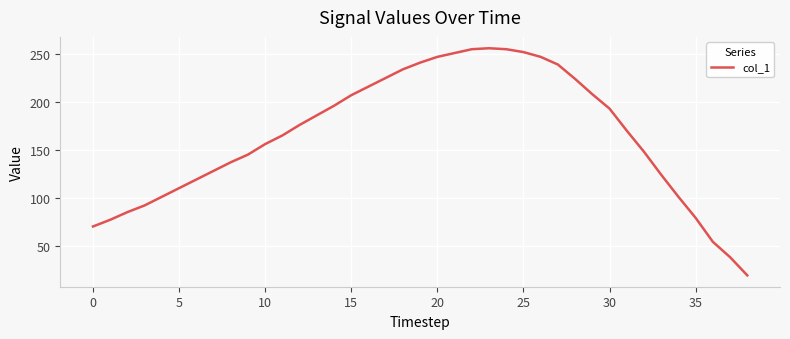

What is the difference between the maximum and minimum values?

237